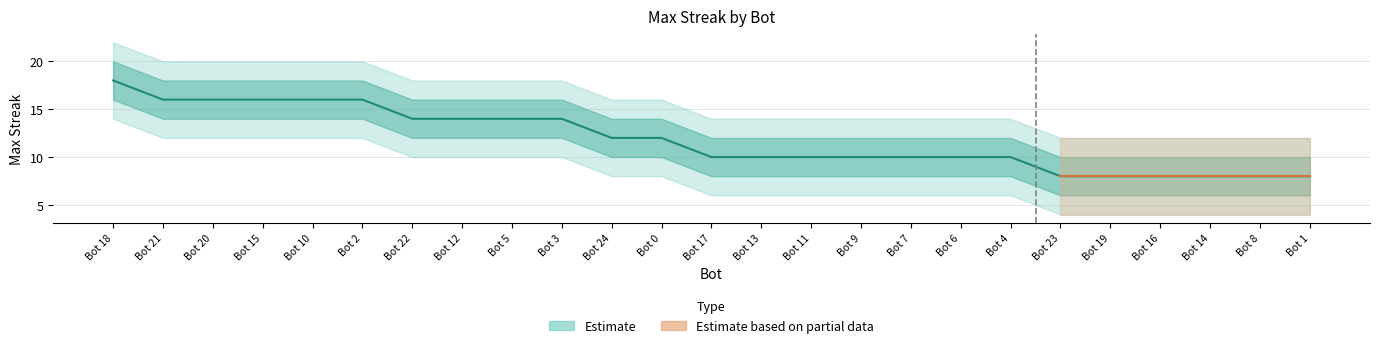

What is the change in value from Bot 15 to Bot 23?

-8